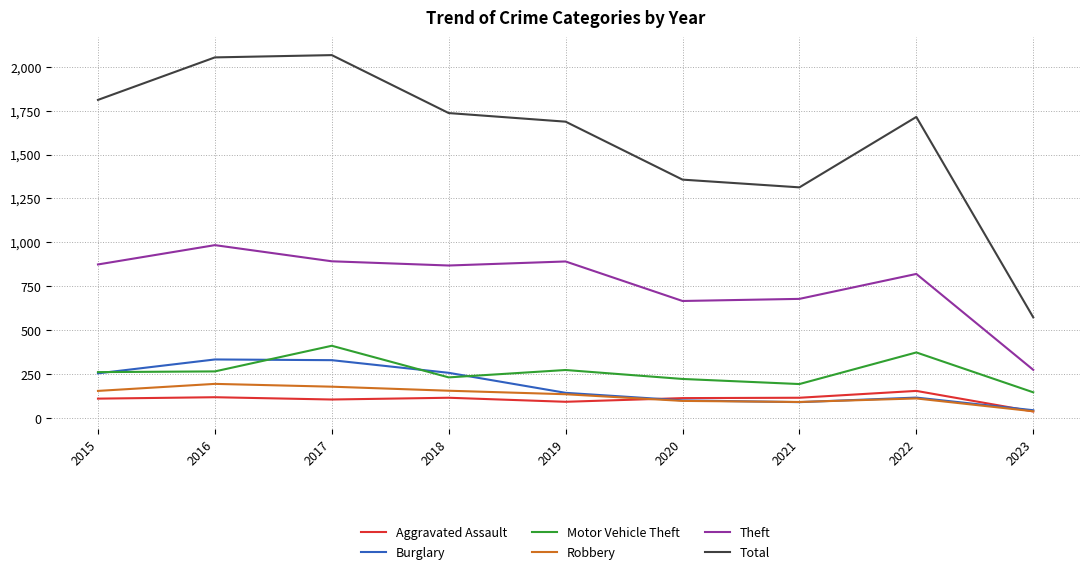

What are all the series names shown in the legend?

Aggravated Assault, Burglary, Motor Vehicle Theft, Robbery, Theft, Total